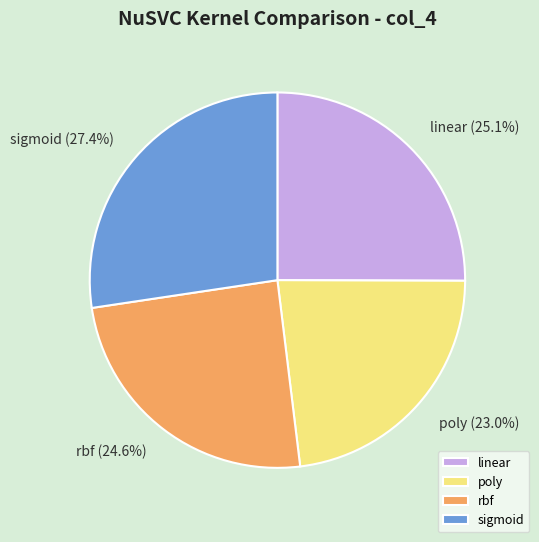

Is it true that sigmoid is 15% of the pie?

False